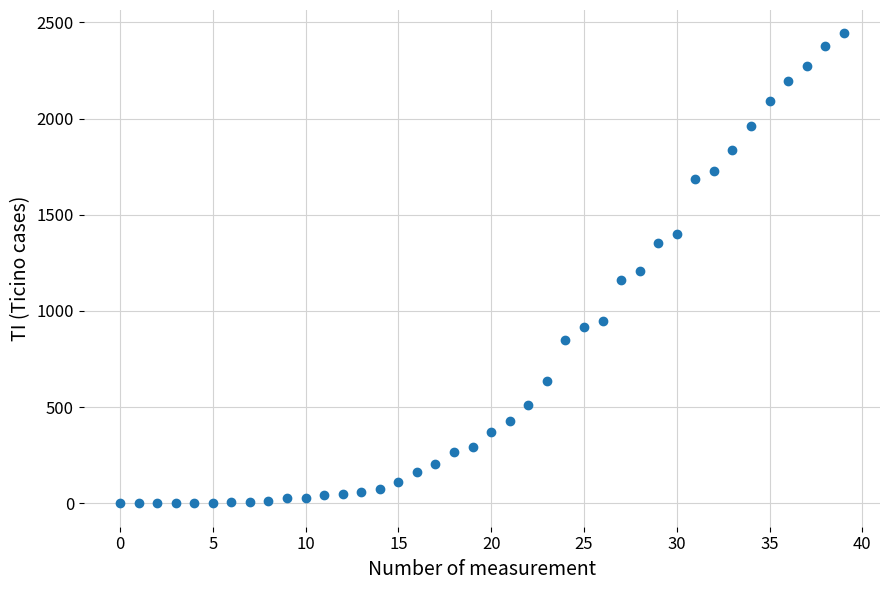

What is the range of Y values (max minus min)?

2442